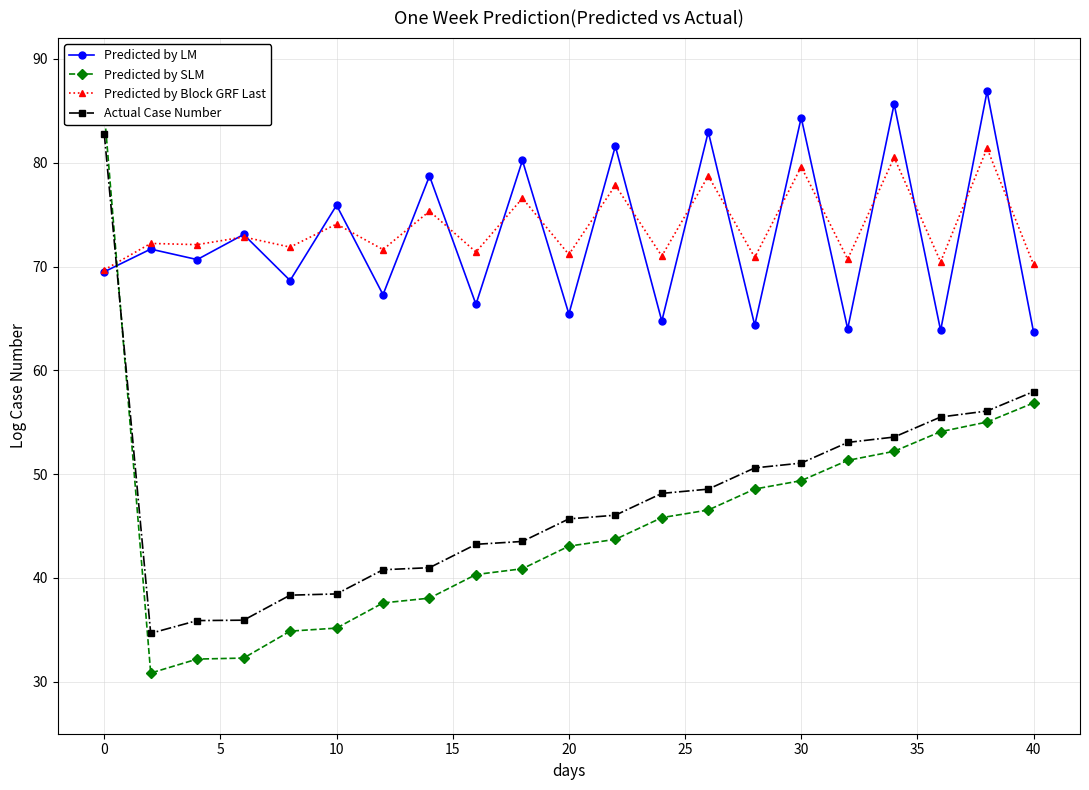

What is the highest value of the Predicted by Block GRF Last series?

81.4